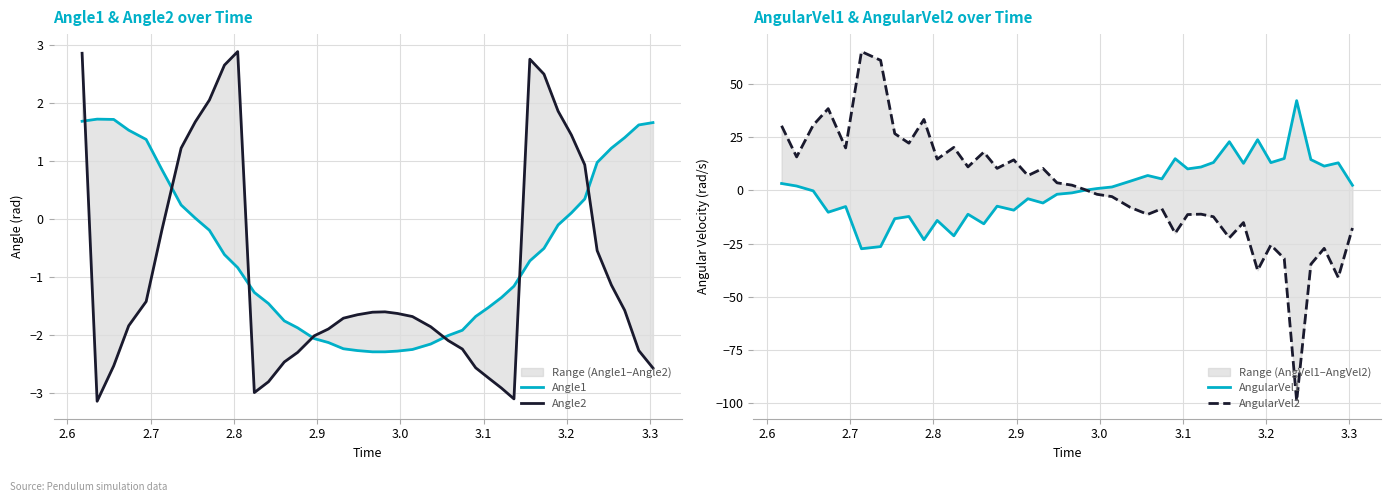

Which series has the largest range (max minus min)?

AngularVel2